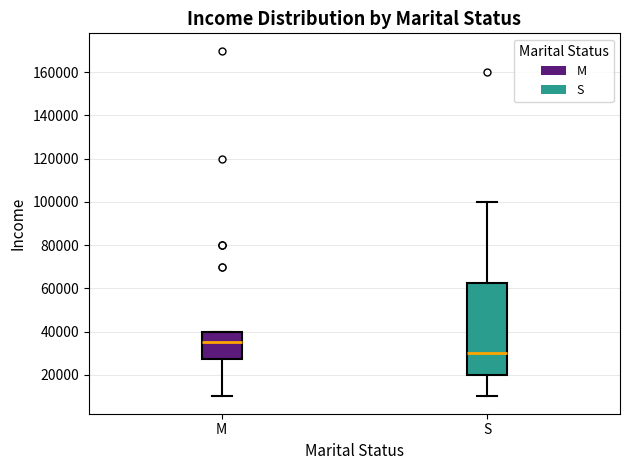

Which box's median line is the highest?

M